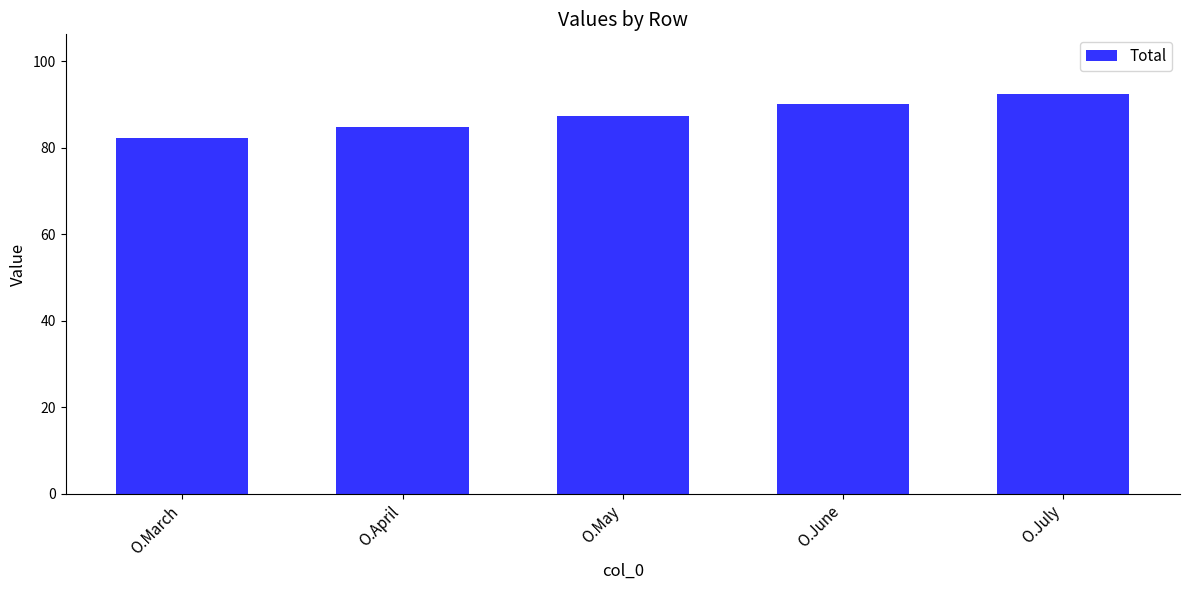

What is the value of the 2nd bar from the left?

84.7